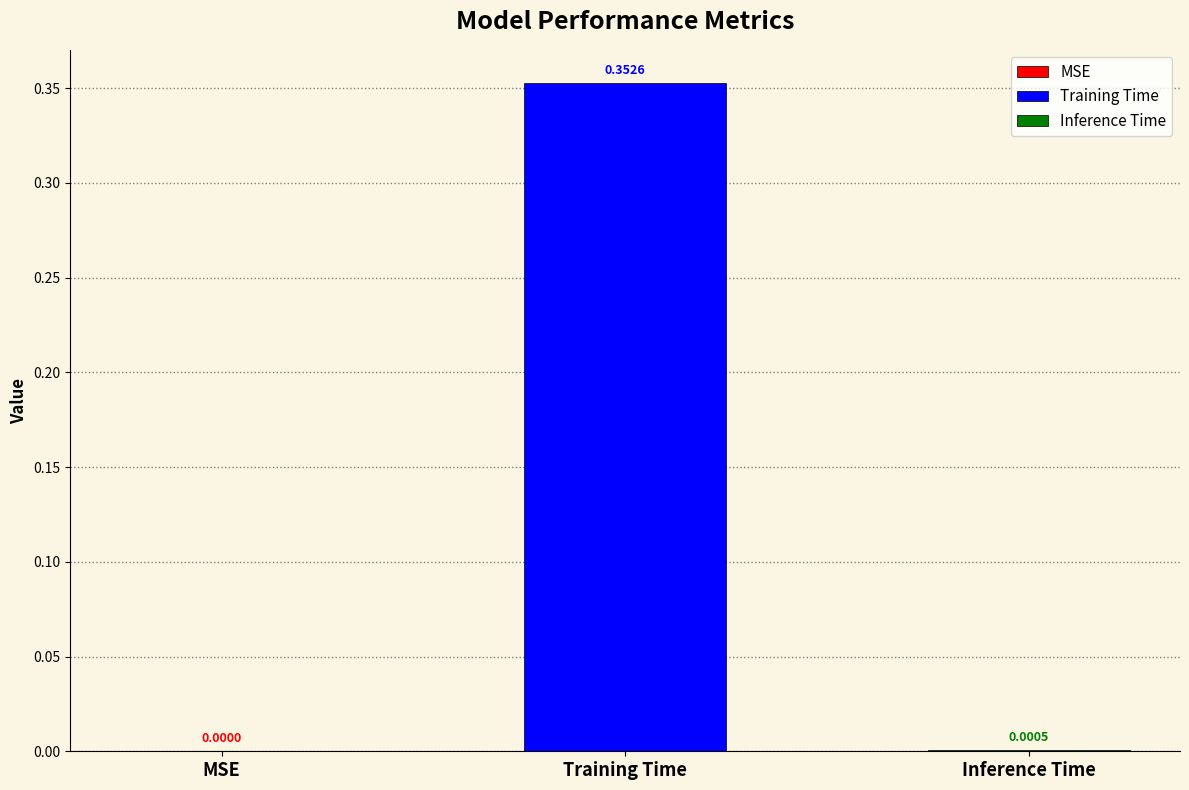

Reading right to left, list all the values displayed in this chart.

Inference Time=0.0	Training Time=0.4	MSE=0.0